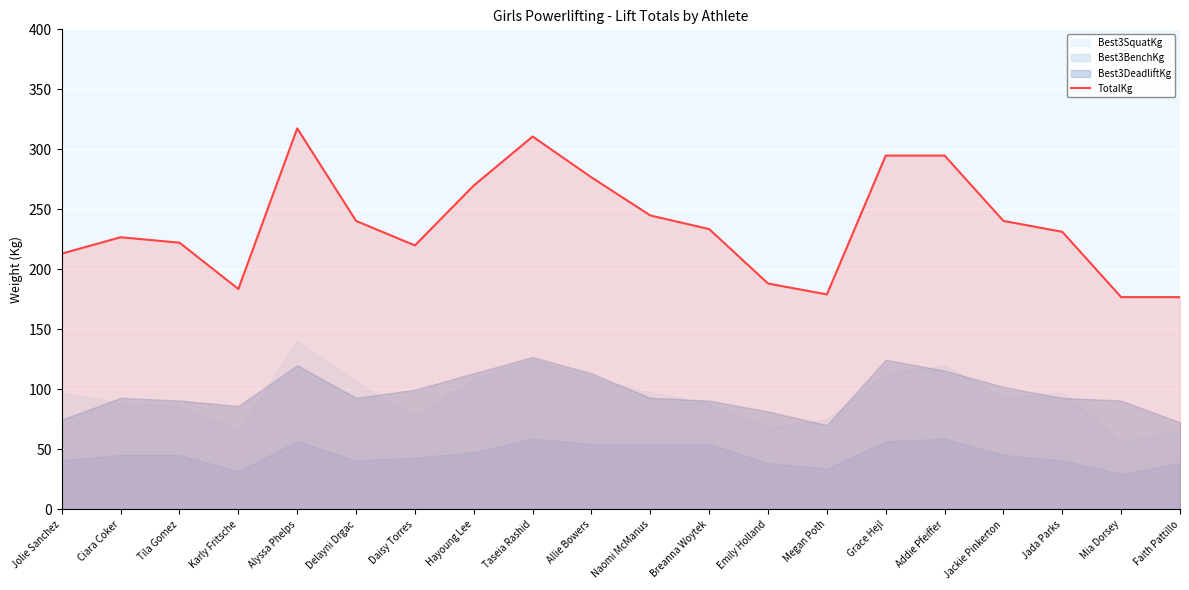

Reading left to right, what are all the values shown in this chart?

Jolie Sanchez=213.2	Ciara Coker=226.8	Tila Gomez=222.3	Karly Fritsche=183.7	Alyssa Phelps=317.5	Delayni Drgac=240.4	Daisy Torres=220.0	Hayoung Lee=269.9	Taseia Rashid=310.7	Allie Bowers=276.7	Naomi McManus=244.9	Breanna Woytek=233.6	Emily Holland=188.2	Megan Poth=179.2	Grace Hejl=294.8	Addie Pfeiffer=294.8	Jackie Pinkerton=240.4	Jada Parks=231.3	Mia Dorsey=176.9	Faith Pattillo=176.9